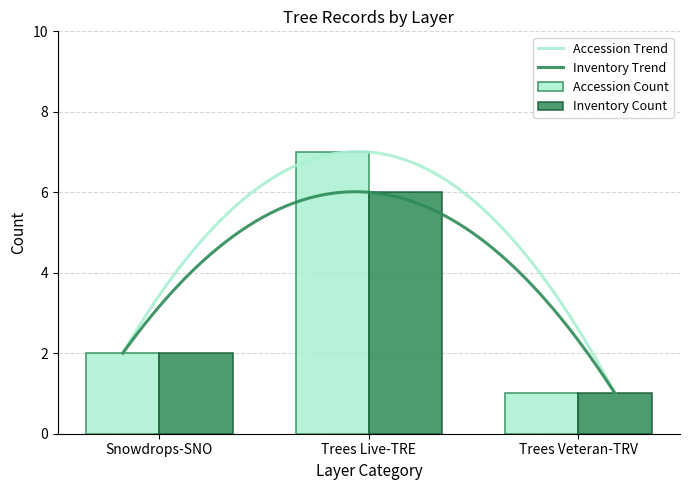

What is the highest value of the Accession Trend series?

7.0